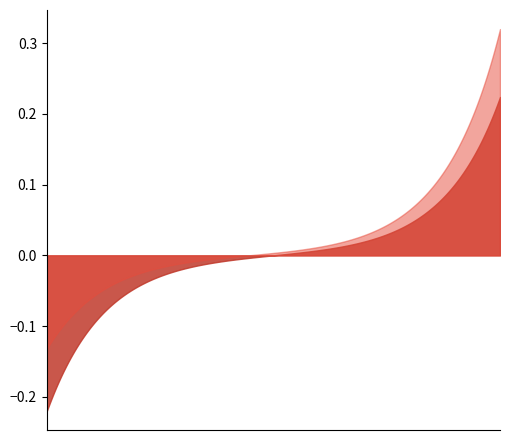

The value of Base Min at 1 is 0. True or false?

False